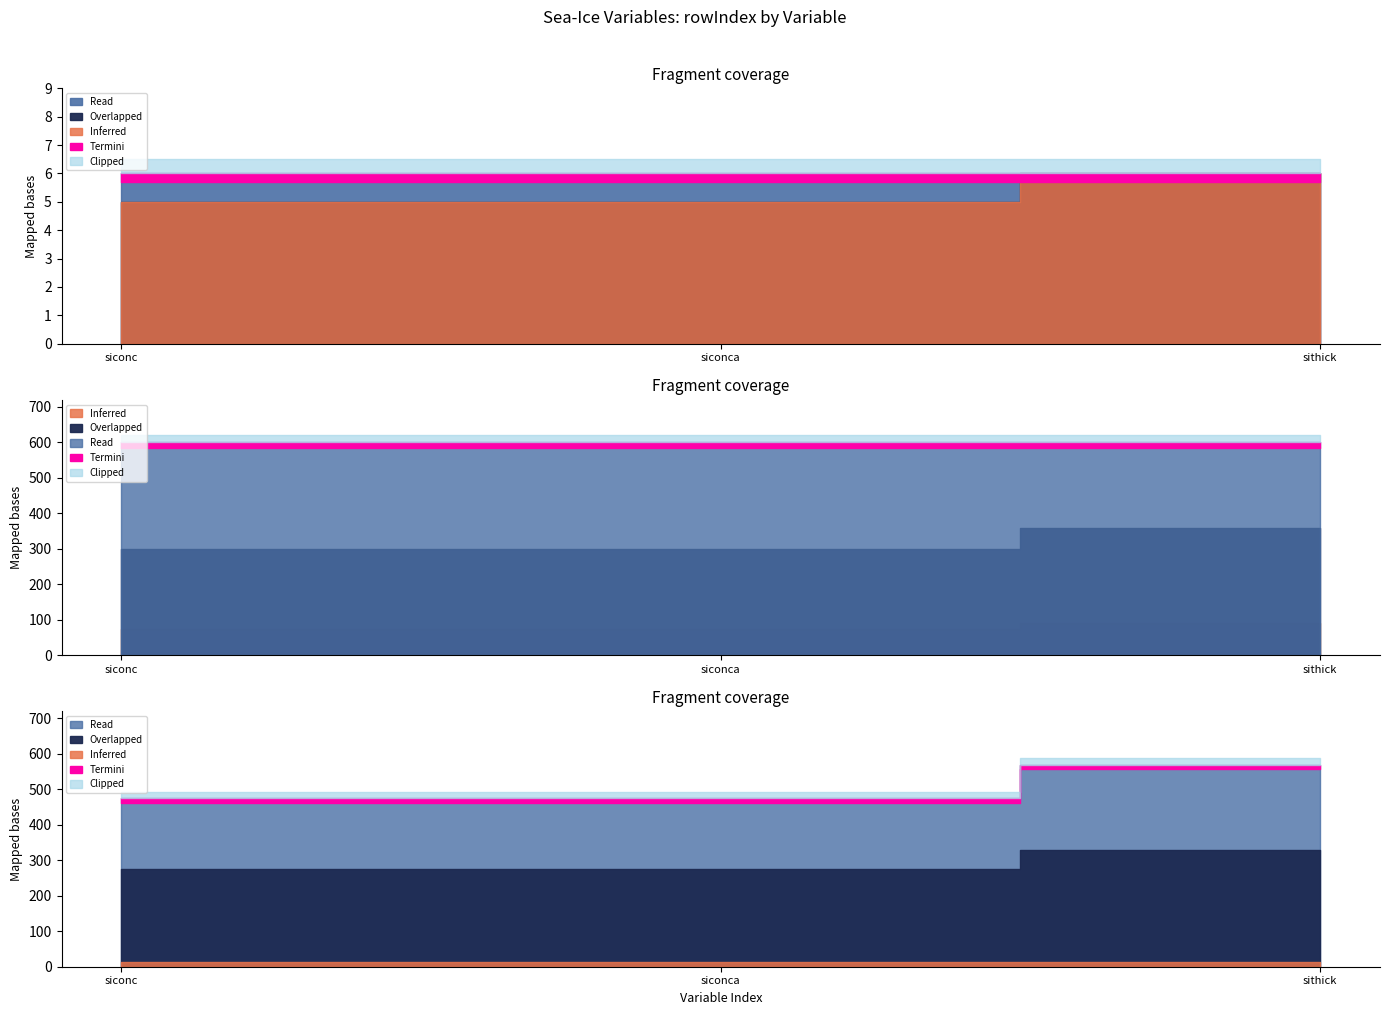

True or false: siconca has a value of 3 at siconc.

False